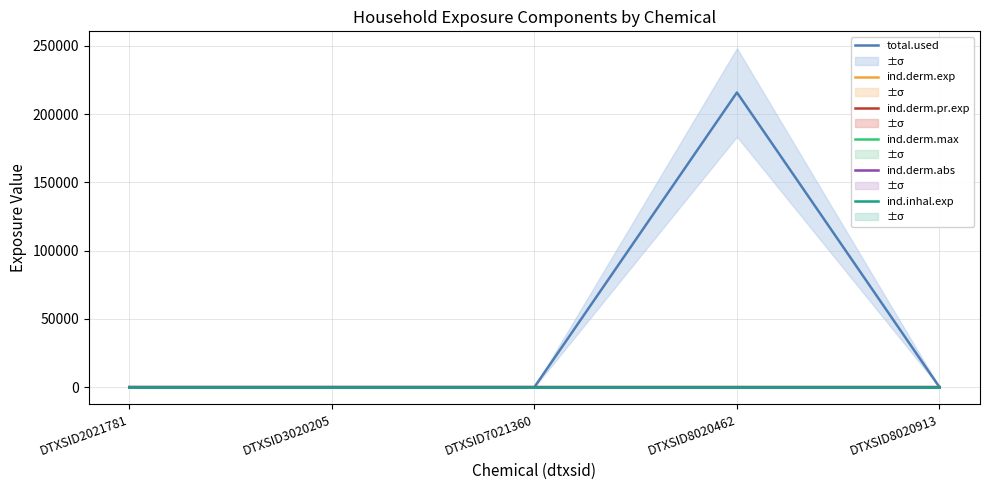

The value of ind.derm.abs at DTXSID3020205 is 0.2. True or false?

False